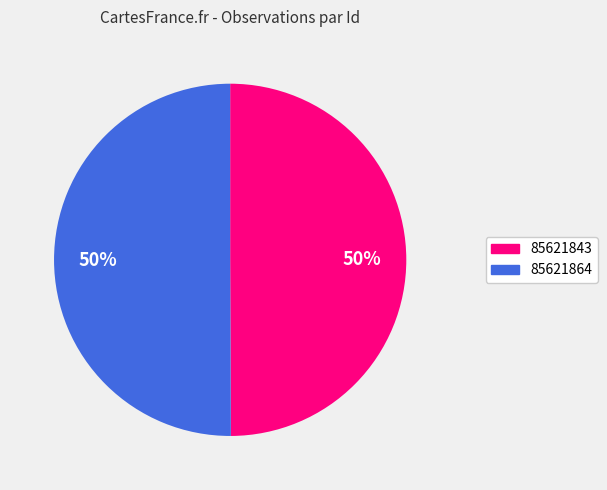

What percentage is the 85621864 slice, to the nearest percent?

50%